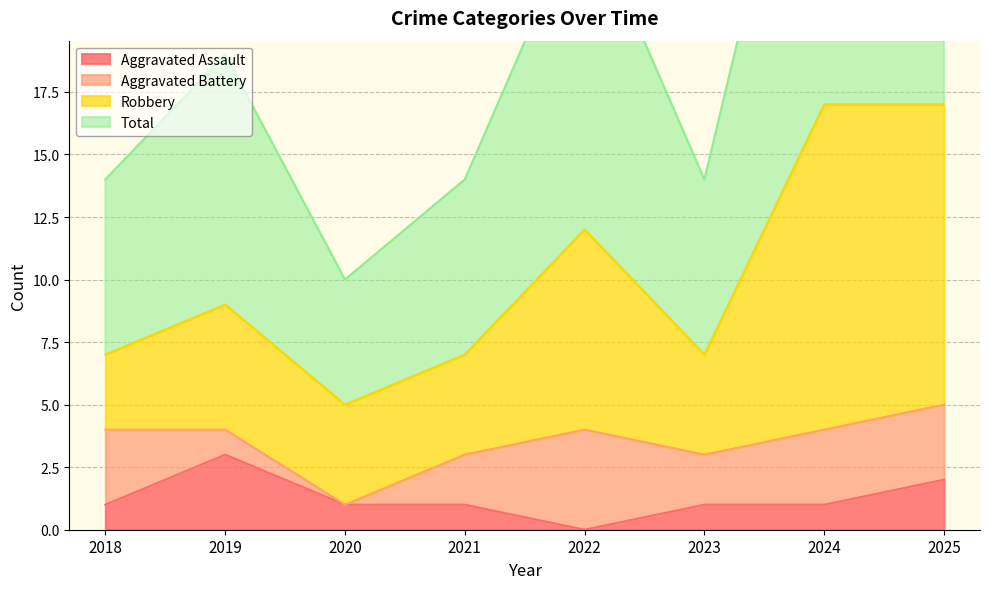

What is the sum of all Total values?

164